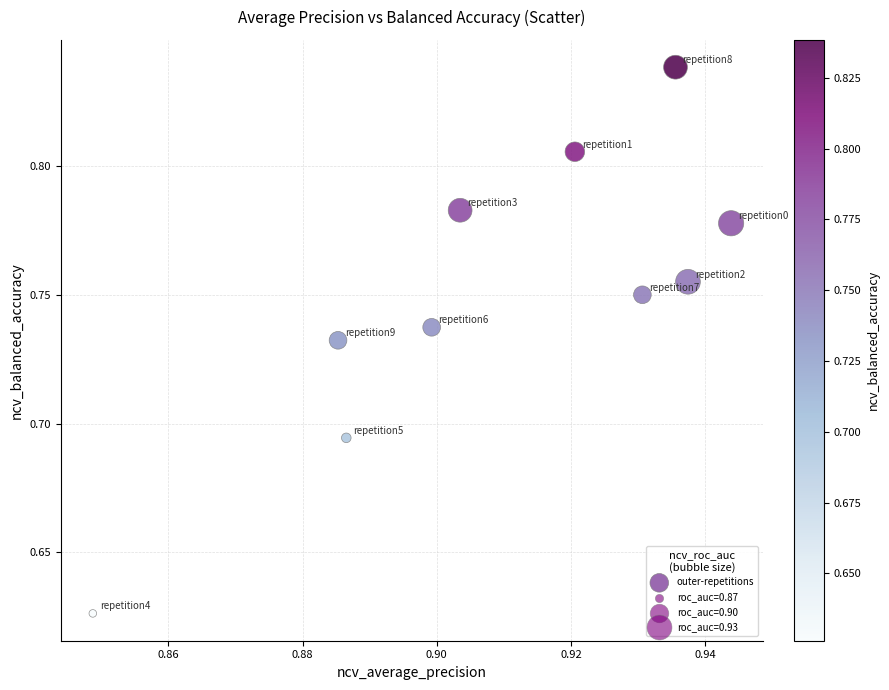

What is the average X value?

0.9